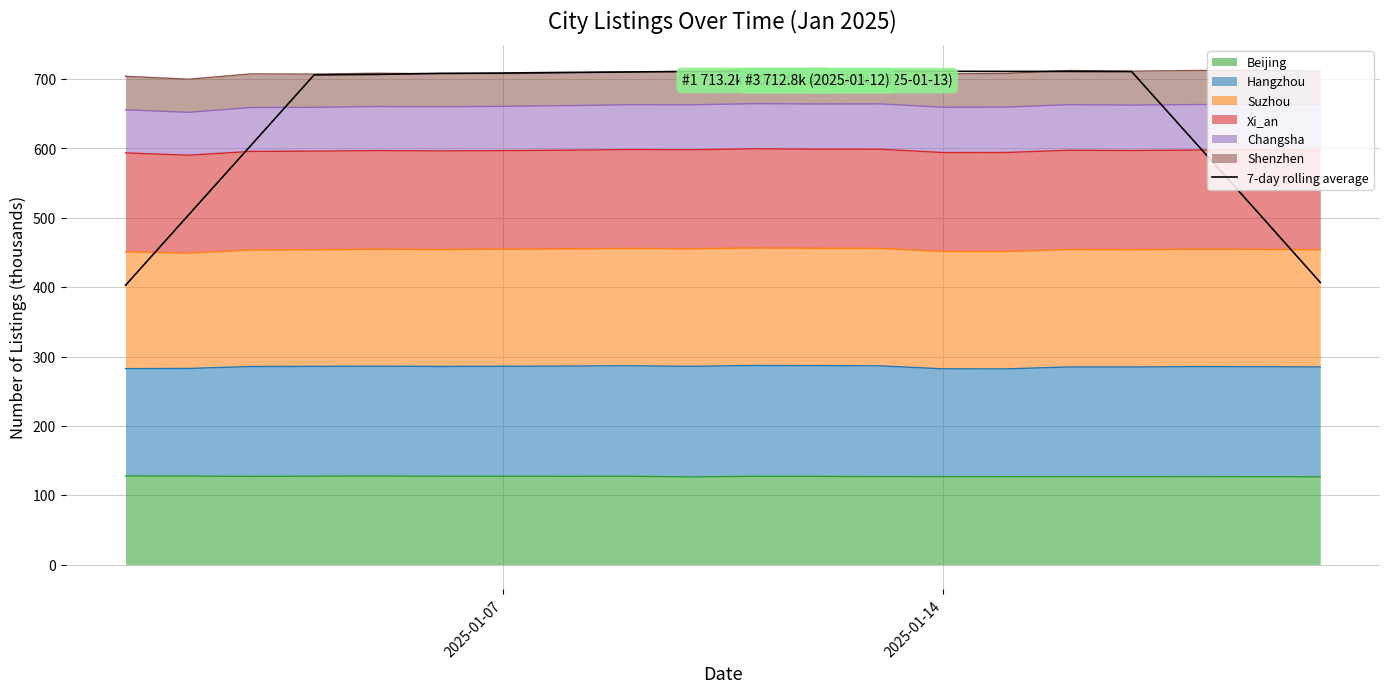

True or false: there are more than 1 points higher than both neighbors.

True